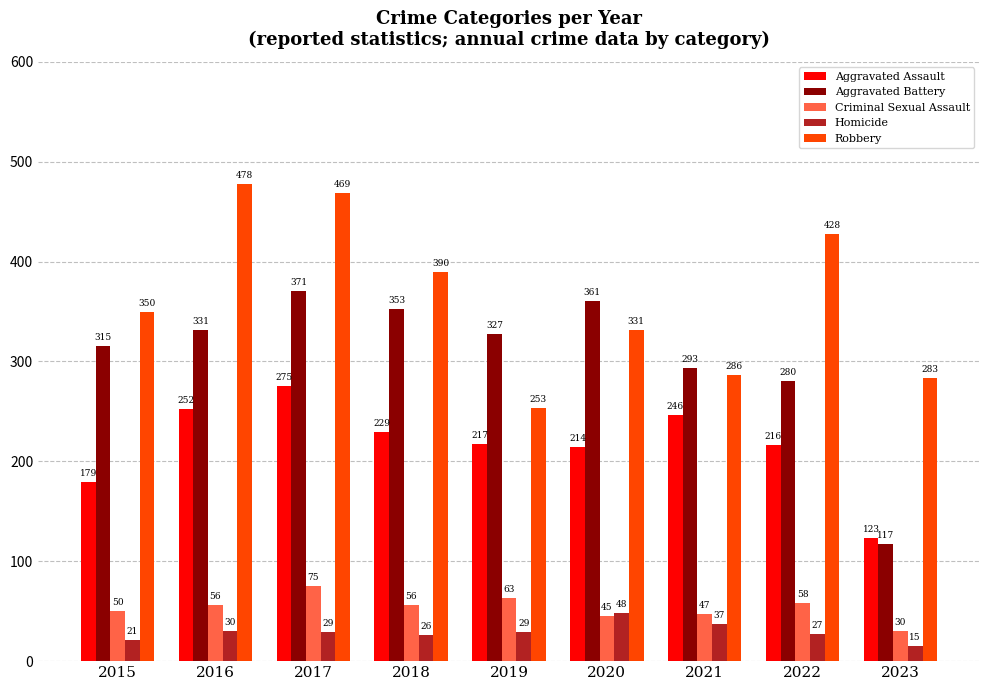

Reading left to right, list all the values displayed in this chart.

Aggravated Assault: 179	252	275	229	217	214	246	216	123
Aggravated Battery: 315	331	371	353	327	361	293	280	117
Criminal Sexual Assault: 50	56	75	56	63	45	47	58	30
Homicide: 21	30	29	26	29	48	37	27	15
Robbery: 350	478	469	390	253	331	286	428	283